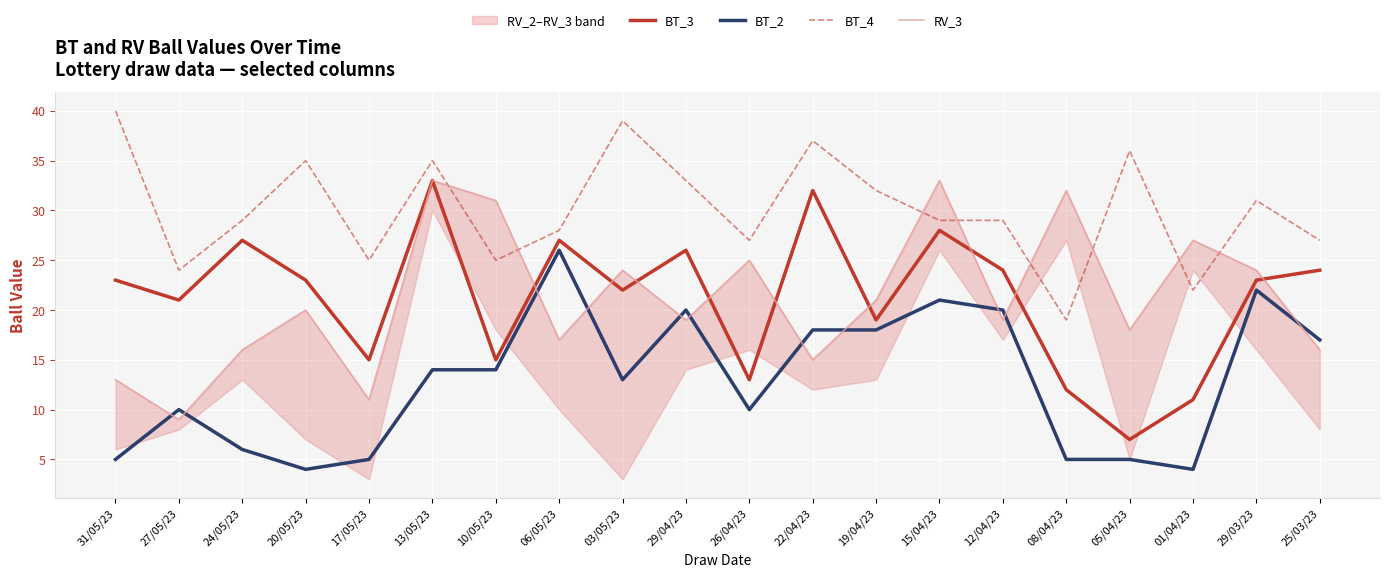

At how many categories does at least one series exceed 11?

20